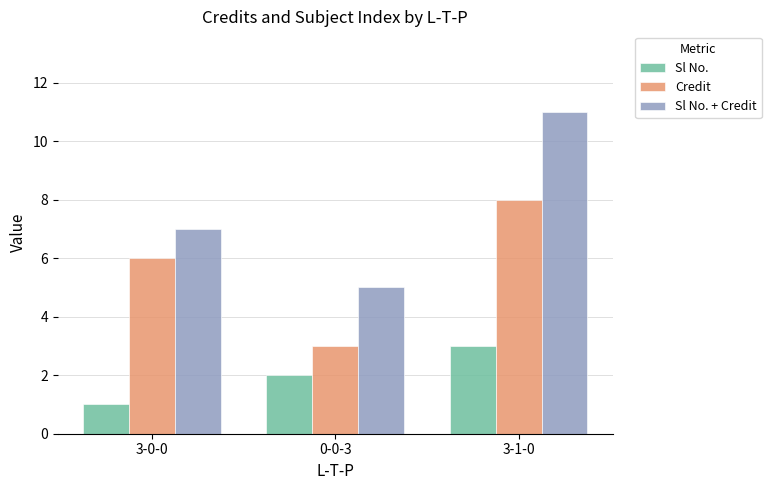

Rank the series at 0-0-3 from lowest to highest value.

Sl No., Credit, Sl No. + Credit